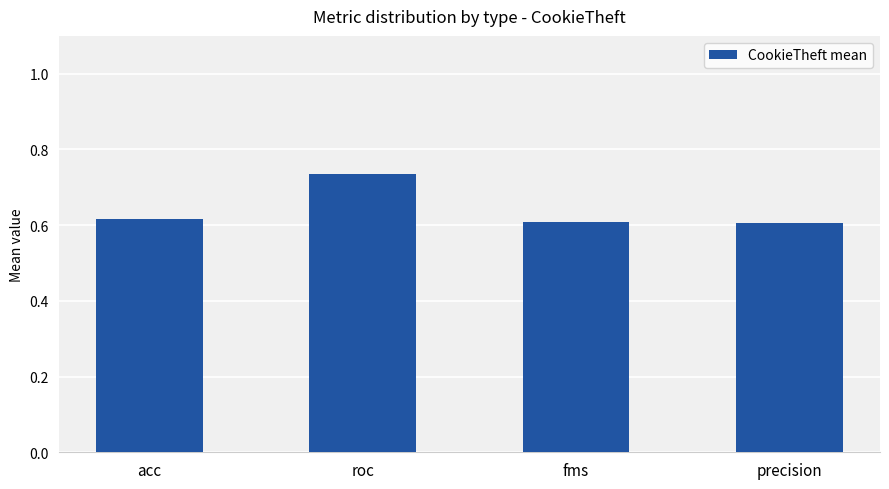

True or false: the data shows 0.6 at acc.

True